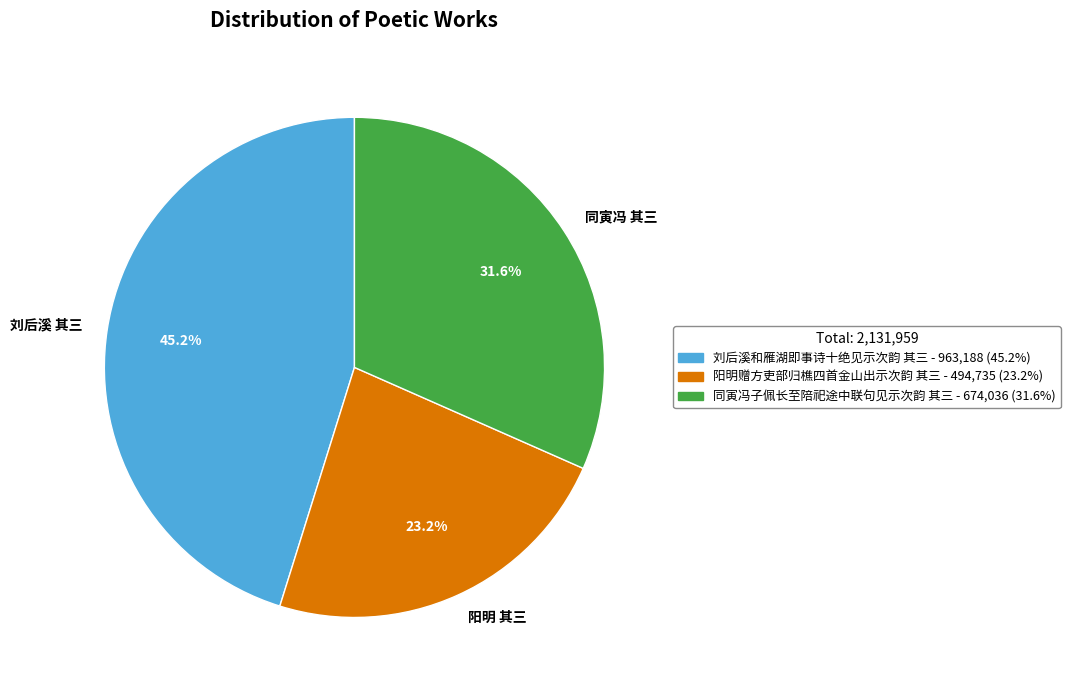

What is the smallest slice in the pie chart?

阳明 其三